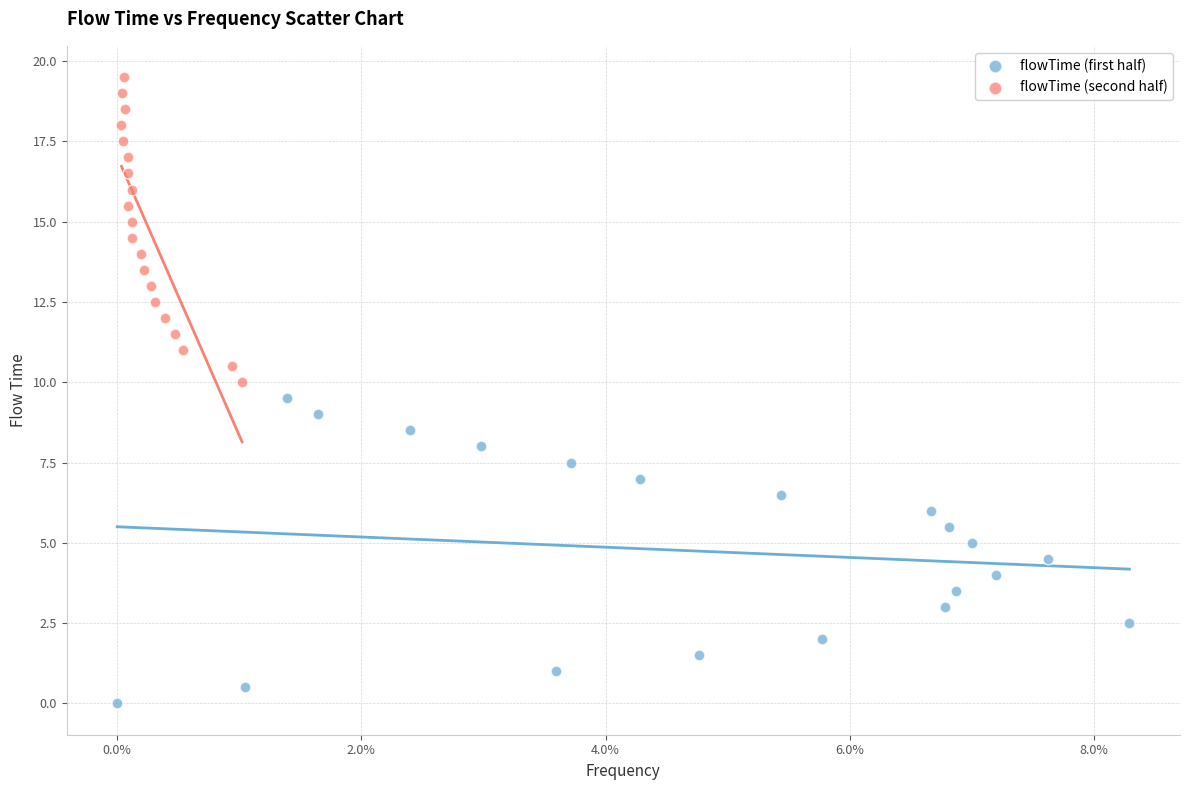

Which series contains the lowest Y value?

flowTime (first half)